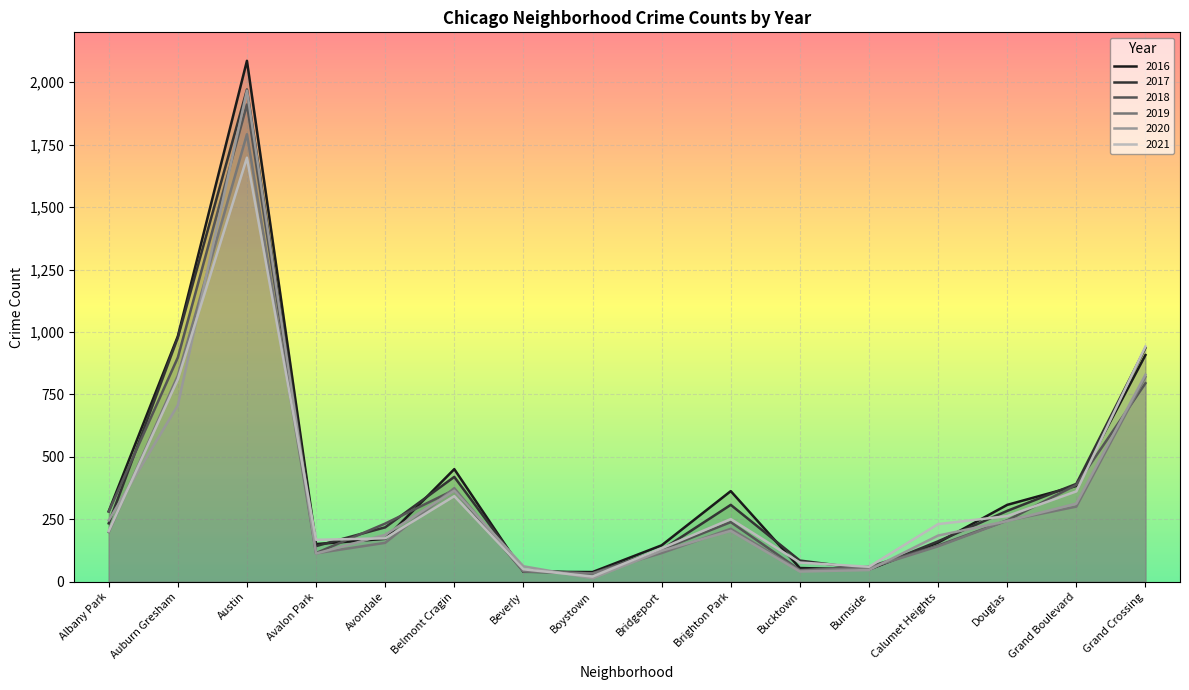

List the series in order of their peak value, lowest first.

2021, 2019, 2018, 2020, 2017, 2016